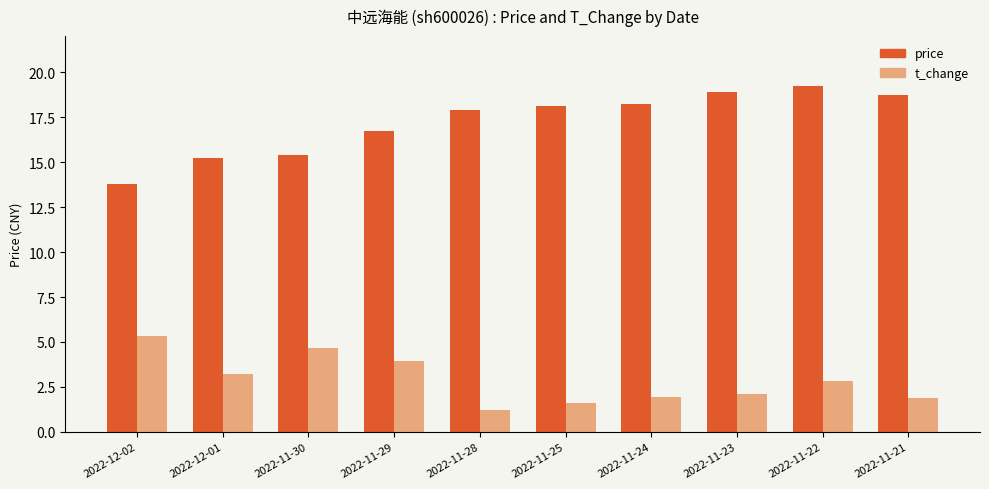

List the series in order of their peak value, lowest first.

t_change, price